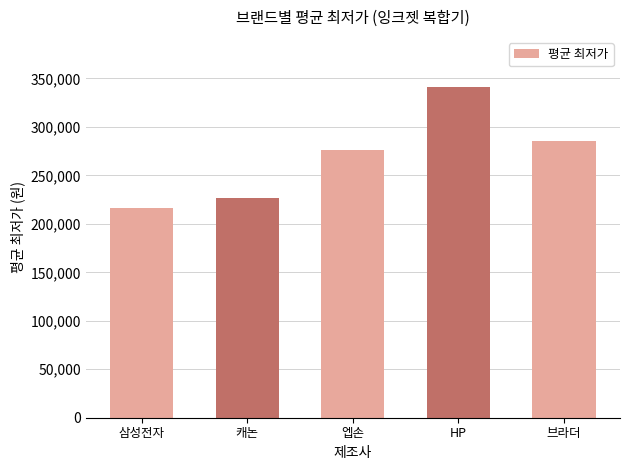

Between 캐논 and 삼성전자, which is larger?

캐논